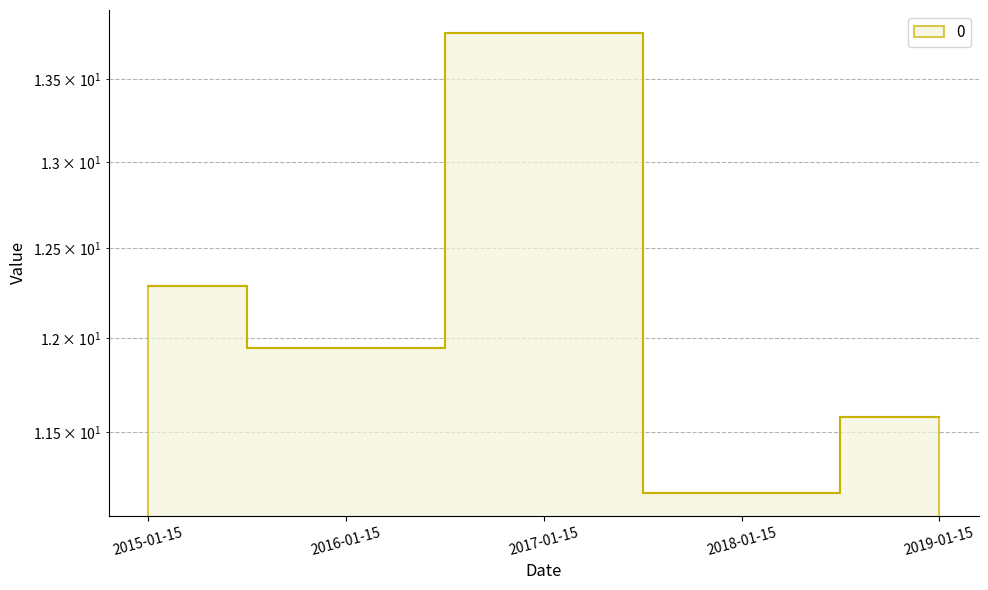

Reading left to right, what are all the values shown in this chart?

12.3	11.9	13.8	11.2	11.6